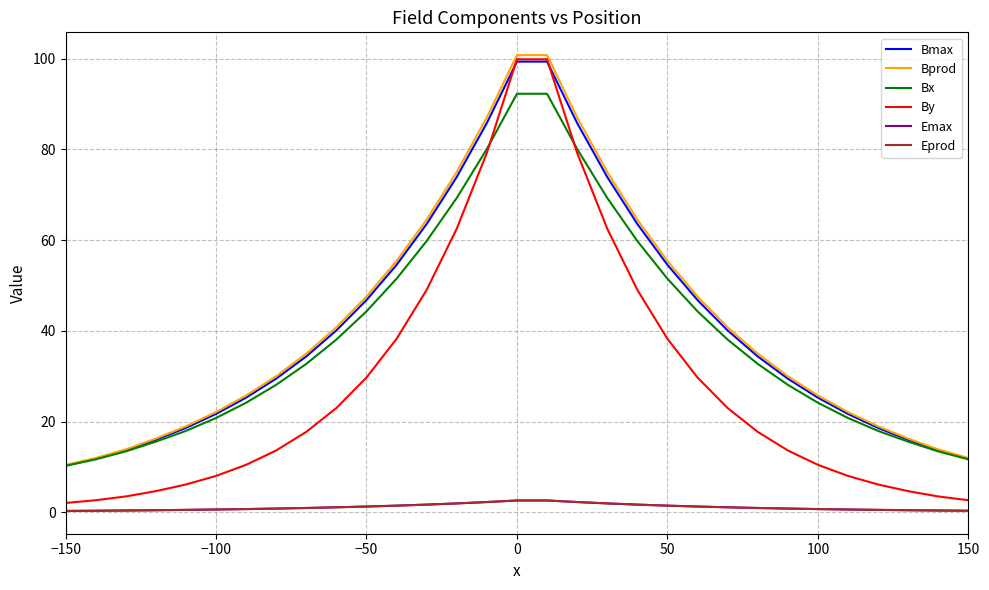

Does the chart have visible grid lines?

Yes